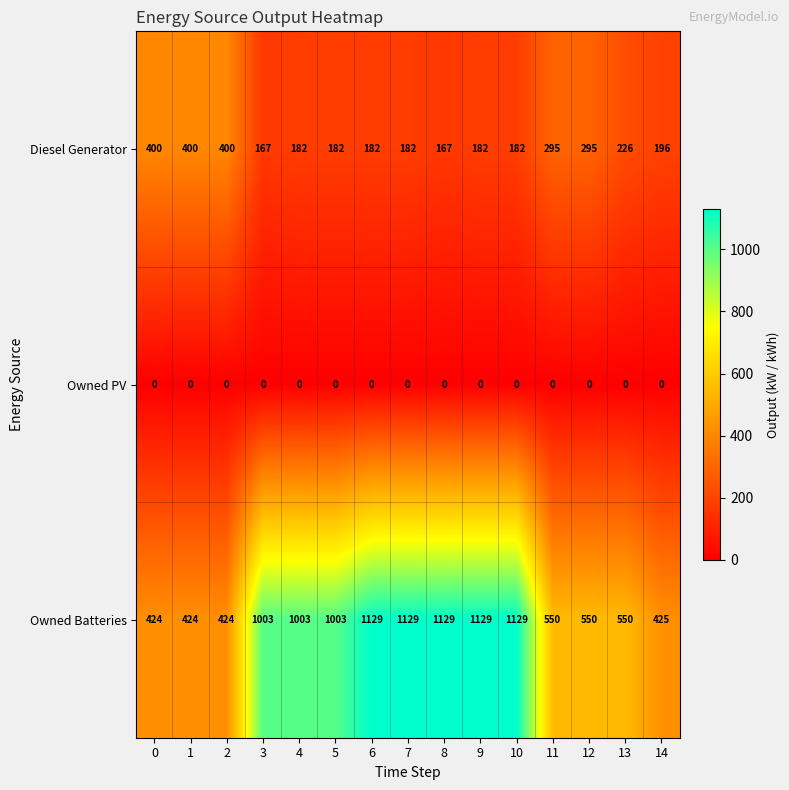

List the series in order of their peak value, highest first.

Owned Batteries, Diesel Generator, Owned PV